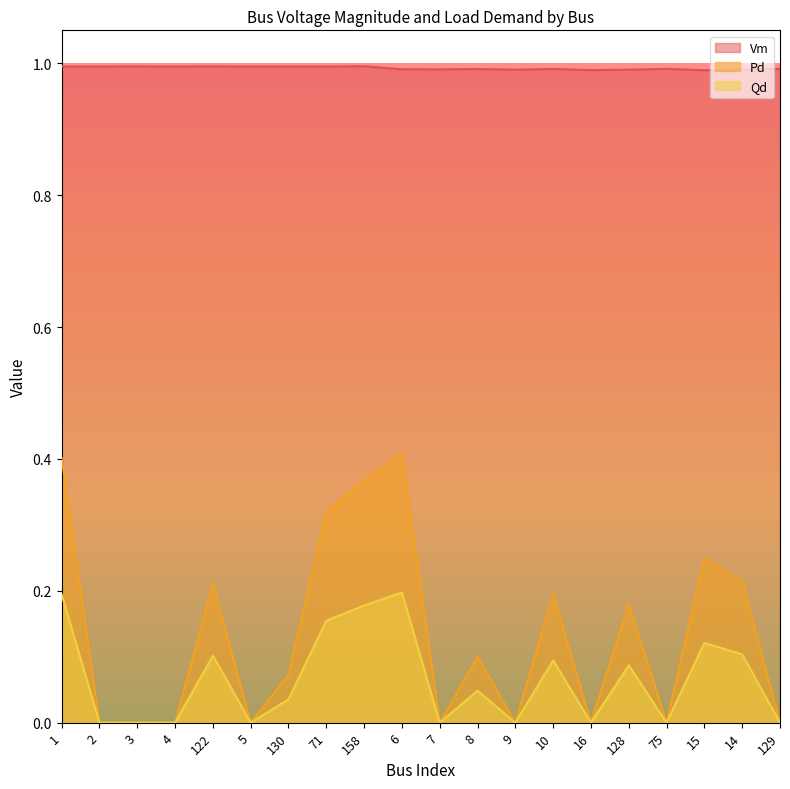

What position from the right is 5?

15